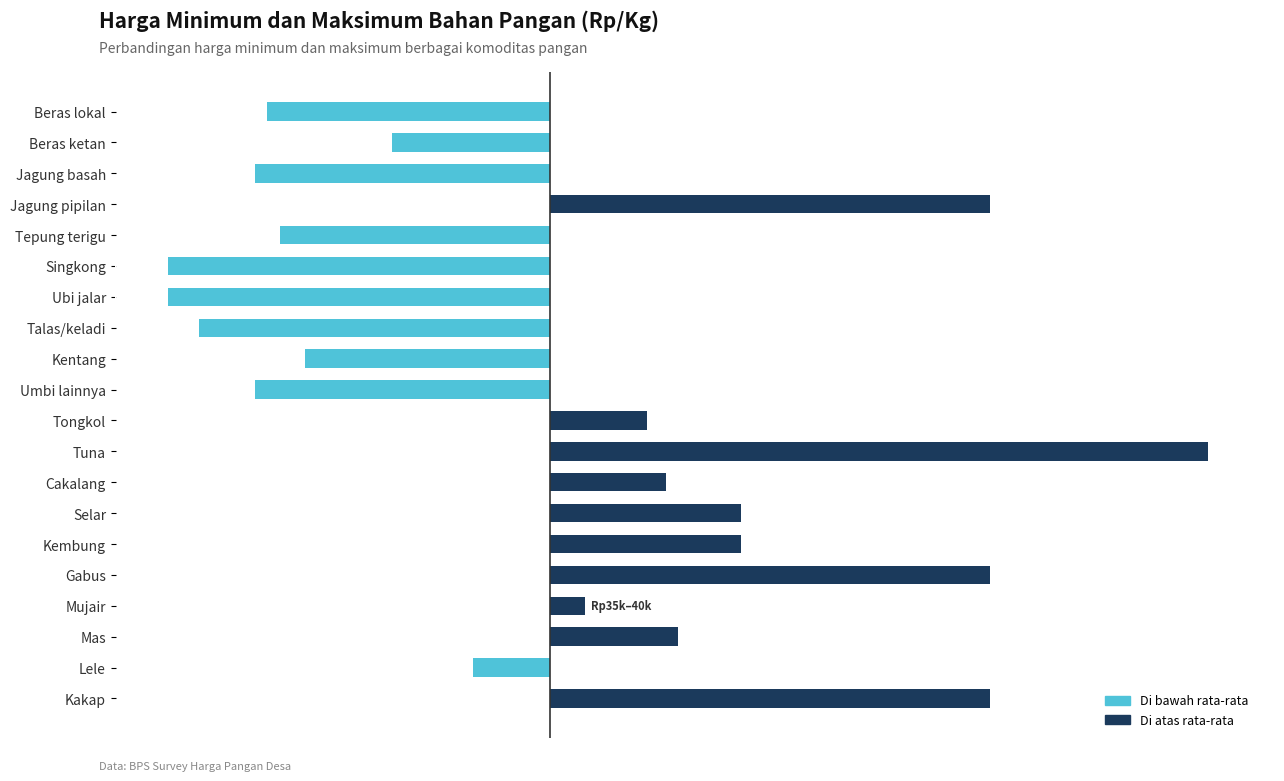

At which label is the value closest to 11075?

Mas